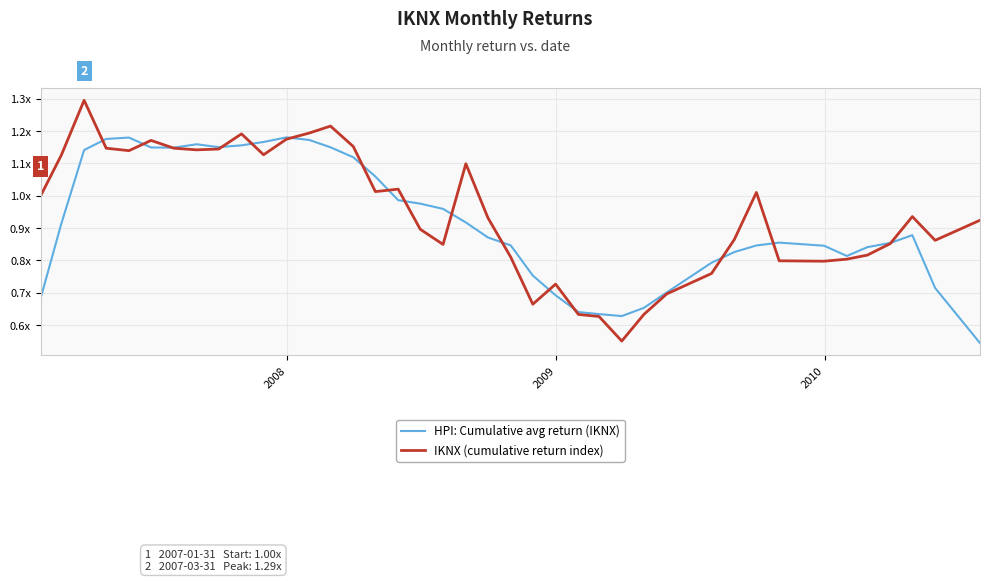

What are all the series names shown in the legend?

HPI: Cumulative avg return (IKNX), IKNX (cumulative return index)